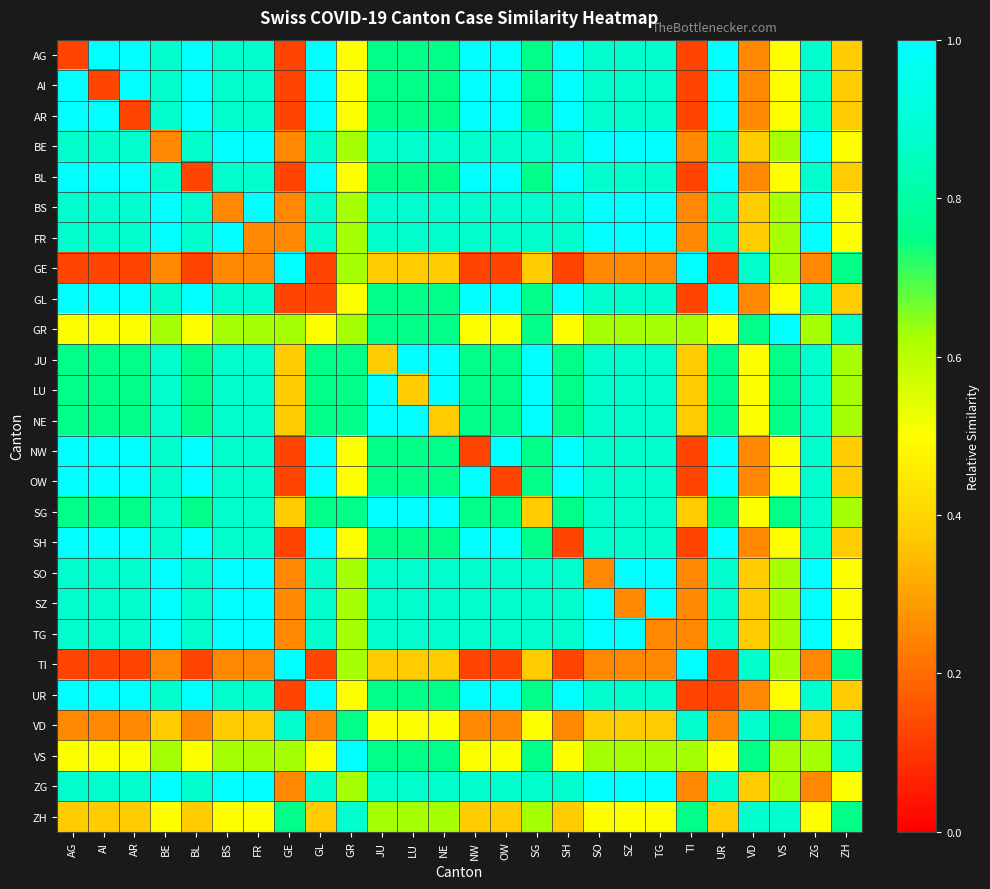

Reading left to right, transcribe all the data shown in this chart.

AG: AG=0.1	AI=1.0	AR=1.0	BE=0.9	BL=1.0	BS=0.9	FR=0.9	GE=0.1	GL=1.0	GR=0.5	JU=0.8	LU=0.8	NE=0.8	NW=1.0	OW=1.0	SG=0.8	SH=1.0	SO=0.9	SZ=0.9	TG=0.9	TI=0.1	UR=1.0	VD=0.2	VS=0.5	ZG=0.9	ZH=0.4
AI: AG=1.0	AI=0.1	AR=1.0	BE=0.9	BL=1.0	BS=0.9	FR=0.9	GE=0.1	GL=1.0	GR=0.5	JU=0.8	LU=0.8	NE=0.8	NW=1.0	OW=1.0	SG=0.8	SH=1.0	SO=0.9	SZ=0.9	TG=0.9	TI=0.1	UR=1.0	VD=0.2	VS=0.5	ZG=0.9	ZH=0.4
AR: AG=1.0	AI=1.0	AR=0.1	BE=0.9	BL=1.0	BS=0.9	FR=0.9	GE=0.1	GL=1.0	GR=0.5	JU=0.8	LU=0.8	NE=0.8	NW=1.0	OW=1.0	SG=0.8	SH=1.0	SO=0.9	SZ=0.9	TG=0.9	TI=0.1	UR=1.0	VD=0.2	VS=0.5	ZG=0.9	ZH=0.4
BE: AG=0.9	AI=0.9	AR=0.9	BE=0.2	BL=0.9	BS=1.0	FR=1.0	GE=0.2	GL=0.9	GR=0.6	JU=0.9	LU=0.9	NE=0.9	NW=0.9	OW=0.9	SG=0.9	SH=0.9	SO=1.0	SZ=1.0	TG=1.0	TI=0.2	UR=0.9	VD=0.4	VS=0.6	ZG=1.0	ZH=0.5
BL: AG=1.0	AI=1.0	AR=1.0	BE=0.9	BL=0.1	BS=0.9	FR=0.9	GE=0.1	GL=1.0	GR=0.5	JU=0.8	LU=0.8	NE=0.8	NW=1.0	OW=1.0	SG=0.8	SH=1.0	SO=0.9	SZ=0.9	TG=0.9	TI=0.1	UR=1.0	VD=0.2	VS=0.5	ZG=0.9	ZH=0.4
BS: AG=0.9	AI=0.9	AR=0.9	BE=1.0	BL=0.9	BS=0.2	FR=1.0	GE=0.2	GL=0.9	GR=0.6	JU=0.9	LU=0.9	NE=0.9	NW=0.9	OW=0.9	SG=0.9	SH=0.9	SO=1.0	SZ=1.0	TG=1.0	TI=0.2	UR=0.9	VD=0.4	VS=0.6	ZG=1.0	ZH=0.5
FR: AG=0.9	AI=0.9	AR=0.9	BE=1.0	BL=0.9	BS=1.0	FR=0.2	GE=0.2	GL=0.9	GR=0.6	JU=0.9	LU=0.9	NE=0.9	NW=0.9	OW=0.9	SG=0.9	SH=0.9	SO=1.0	SZ=1.0	TG=1.0	TI=0.2	UR=0.9	VD=0.4	VS=0.6	ZG=1.0	ZH=0.5
GE: AG=0.1	AI=0.1	AR=0.1	BE=0.2	BL=0.1	BS=0.2	FR=0.2	GE=1.0	GL=0.1	GR=0.6	JU=0.4	LU=0.4	NE=0.4	NW=0.1	OW=0.1	SG=0.4	SH=0.1	SO=0.2	SZ=0.2	TG=0.2	TI=1.0	UR=0.1	VD=0.9	VS=0.6	ZG=0.2	ZH=0.8
GL: AG=1.0	AI=1.0	AR=1.0	BE=0.9	BL=1.0	BS=0.9	FR=0.9	GE=0.1	GL=0.1	GR=0.5	JU=0.8	LU=0.8	NE=0.8	NW=1.0	OW=1.0	SG=0.8	SH=1.0	SO=0.9	SZ=0.9	TG=0.9	TI=0.1	UR=1.0	VD=0.2	VS=0.5	ZG=0.9	ZH=0.4
GR: AG=0.5	AI=0.5	AR=0.5	BE=0.6	BL=0.5	BS=0.6	FR=0.6	GE=0.6	GL=0.5	GR=0.6	JU=0.8	LU=0.8	NE=0.8	NW=0.5	OW=0.5	SG=0.8	SH=0.5	SO=0.6	SZ=0.6	TG=0.6	TI=0.6	UR=0.5	VD=0.8	VS=1.0	ZG=0.6	ZH=0.9
JU: AG=0.8	AI=0.8	AR=0.8	BE=0.9	BL=0.8	BS=0.9	FR=0.9	GE=0.4	GL=0.8	GR=0.8	JU=0.4	LU=1.0	NE=1.0	NW=0.8	OW=0.8	SG=1.0	SH=0.8	SO=0.9	SZ=0.9	TG=0.9	TI=0.4	UR=0.8	VD=0.5	VS=0.8	ZG=0.9	ZH=0.6
LU: AG=0.8	AI=0.8	AR=0.8	BE=0.9	BL=0.8	BS=0.9	FR=0.9	GE=0.4	GL=0.8	GR=0.8	JU=1.0	LU=0.4	NE=1.0	NW=0.8	OW=0.8	SG=1.0	SH=0.8	SO=0.9	SZ=0.9	TG=0.9	TI=0.4	UR=0.8	VD=0.5	VS=0.8	ZG=0.9	ZH=0.6
NE: AG=0.8	AI=0.8	AR=0.8	BE=0.9	BL=0.8	BS=0.9	FR=0.9	GE=0.4	GL=0.8	GR=0.8	JU=1.0	LU=1.0	NE=0.4	NW=0.8	OW=0.8	SG=1.0	SH=0.8	SO=0.9	SZ=0.9	TG=0.9	TI=0.4	UR=0.8	VD=0.5	VS=0.8	ZG=0.9	ZH=0.6
NW: AG=1.0	AI=1.0	AR=1.0	BE=0.9	BL=1.0	BS=0.9	FR=0.9	GE=0.1	GL=1.0	GR=0.5	JU=0.8	LU=0.8	NE=0.8	NW=0.1	OW=1.0	SG=0.8	SH=1.0	SO=0.9	SZ=0.9	TG=0.9	TI=0.1	UR=1.0	VD=0.2	VS=0.5	ZG=0.9	ZH=0.4
OW: AG=1.0	AI=1.0	AR=1.0	BE=0.9	BL=1.0	BS=0.9	FR=0.9	GE=0.1	GL=1.0	GR=0.5	JU=0.8	LU=0.8	NE=0.8	NW=1.0	OW=0.1	SG=0.8	SH=1.0	SO=0.9	SZ=0.9	TG=0.9	TI=0.1	UR=1.0	VD=0.2	VS=0.5	ZG=0.9	ZH=0.4
SG: AG=0.8	AI=0.8	AR=0.8	BE=0.9	BL=0.8	BS=0.9	FR=0.9	GE=0.4	GL=0.8	GR=0.8	JU=1.0	LU=1.0	NE=1.0	NW=0.8	OW=0.8	SG=0.4	SH=0.8	SO=0.9	SZ=0.9	TG=0.9	TI=0.4	UR=0.8	VD=0.5	VS=0.8	ZG=0.9	ZH=0.6
SH: AG=1.0	AI=1.0	AR=1.0	BE=0.9	BL=1.0	BS=0.9	FR=0.9	GE=0.1	GL=1.0	GR=0.5	JU=0.8	LU=0.8	NE=0.8	NW=1.0	OW=1.0	SG=0.8	SH=0.1	SO=0.9	SZ=0.9	TG=0.9	TI=0.1	UR=1.0	VD=0.2	VS=0.5	ZG=0.9	ZH=0.4
SO: AG=0.9	AI=0.9	AR=0.9	BE=1.0	BL=0.9	BS=1.0	FR=1.0	GE=0.2	GL=0.9	GR=0.6	JU=0.9	LU=0.9	NE=0.9	NW=0.9	OW=0.9	SG=0.9	SH=0.9	SO=0.2	SZ=1.0	TG=1.0	TI=0.2	UR=0.9	VD=0.4	VS=0.6	ZG=1.0	ZH=0.5
SZ: AG=0.9	AI=0.9	AR=0.9	BE=1.0	BL=0.9	BS=1.0	FR=1.0	GE=0.2	GL=0.9	GR=0.6	JU=0.9	LU=0.9	NE=0.9	NW=0.9	OW=0.9	SG=0.9	SH=0.9	SO=1.0	SZ=0.2	TG=1.0	TI=0.2	UR=0.9	VD=0.4	VS=0.6	ZG=1.0	ZH=0.5
TG: AG=0.9	AI=0.9	AR=0.9	BE=1.0	BL=0.9	BS=1.0	FR=1.0	GE=0.2	GL=0.9	GR=0.6	JU=0.9	LU=0.9	NE=0.9	NW=0.9	OW=0.9	SG=0.9	SH=0.9	SO=1.0	SZ=1.0	TG=0.2	TI=0.2	UR=0.9	VD=0.4	VS=0.6	ZG=1.0	ZH=0.5
TI: AG=0.1	AI=0.1	AR=0.1	BE=0.2	BL=0.1	BS=0.2	FR=0.2	GE=1.0	GL=0.1	GR=0.6	JU=0.4	LU=0.4	NE=0.4	NW=0.1	OW=0.1	SG=0.4	SH=0.1	SO=0.2	SZ=0.2	TG=0.2	TI=1.0	UR=0.1	VD=0.9	VS=0.6	ZG=0.2	ZH=0.8
UR: AG=1.0	AI=1.0	AR=1.0	BE=0.9	BL=1.0	BS=0.9	FR=0.9	GE=0.1	GL=1.0	GR=0.5	JU=0.8	LU=0.8	NE=0.8	NW=1.0	OW=1.0	SG=0.8	SH=1.0	SO=0.9	SZ=0.9	TG=0.9	TI=0.1	UR=0.1	VD=0.2	VS=0.5	ZG=0.9	ZH=0.4
VD: AG=0.2	AI=0.2	AR=0.2	BE=0.4	BL=0.2	BS=0.4	FR=0.4	GE=0.9	GL=0.2	GR=0.8	JU=0.5	LU=0.5	NE=0.5	NW=0.2	OW=0.2	SG=0.5	SH=0.2	SO=0.4	SZ=0.4	TG=0.4	TI=0.9	UR=0.2	VD=0.9	VS=0.8	ZG=0.4	ZH=0.9
VS: AG=0.5	AI=0.5	AR=0.5	BE=0.6	BL=0.5	BS=0.6	FR=0.6	GE=0.6	GL=0.5	GR=1.0	JU=0.8	LU=0.8	NE=0.8	NW=0.5	OW=0.5	SG=0.8	SH=0.5	SO=0.6	SZ=0.6	TG=0.6	TI=0.6	UR=0.5	VD=0.8	VS=0.6	ZG=0.6	ZH=0.9
ZG: AG=0.9	AI=0.9	AR=0.9	BE=1.0	BL=0.9	BS=1.0	FR=1.0	GE=0.2	GL=0.9	GR=0.6	JU=0.9	LU=0.9	NE=0.9	NW=0.9	OW=0.9	SG=0.9	SH=0.9	SO=1.0	SZ=1.0	TG=1.0	TI=0.2	UR=0.9	VD=0.4	VS=0.6	ZG=0.2	ZH=0.5
ZH: AG=0.4	AI=0.4	AR=0.4	BE=0.5	BL=0.4	BS=0.5	FR=0.5	GE=0.8	GL=0.4	GR=0.9	JU=0.6	LU=0.6	NE=0.6	NW=0.4	OW=0.4	SG=0.6	SH=0.4	SO=0.5	SZ=0.5	TG=0.5	TI=0.8	UR=0.4	VD=0.9	VS=0.9	ZG=0.5	ZH=0.8